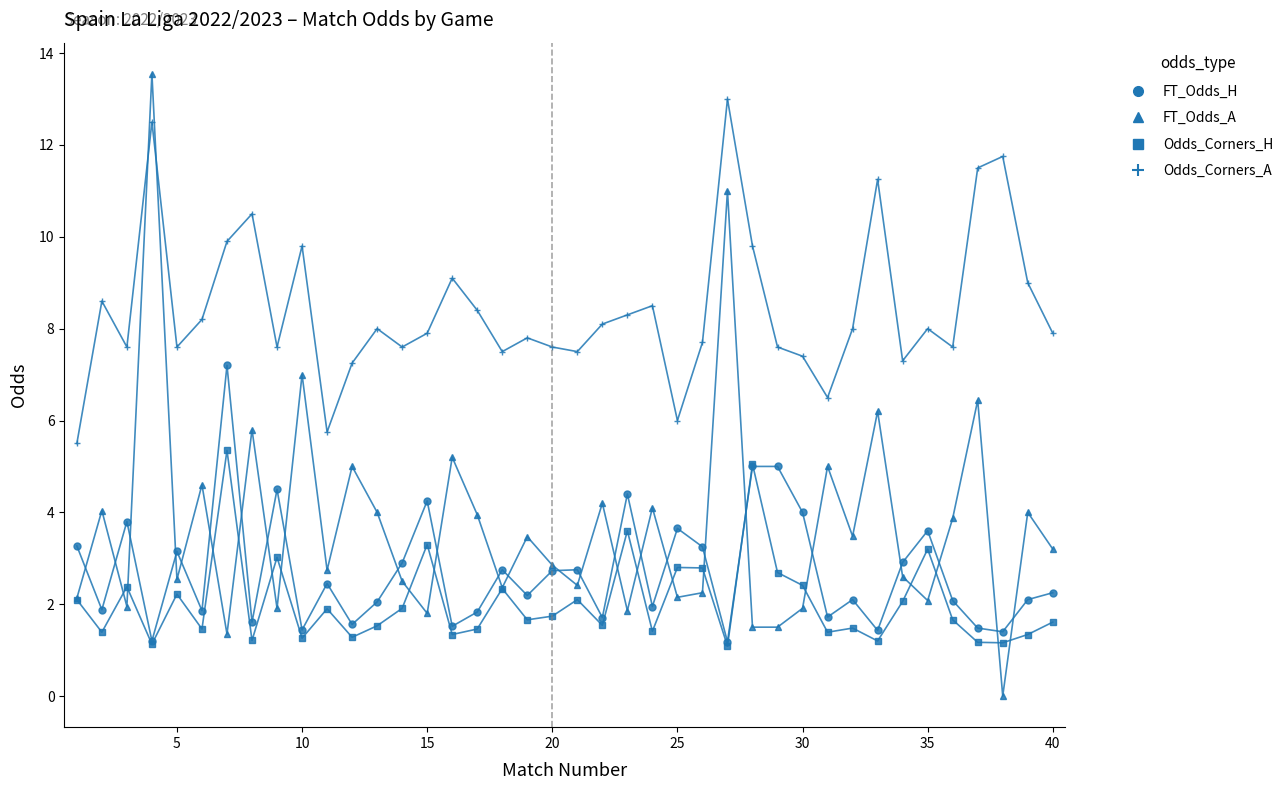

True or false: FT_Odds_H and Odds_Corners_A intersect in this chart.

False